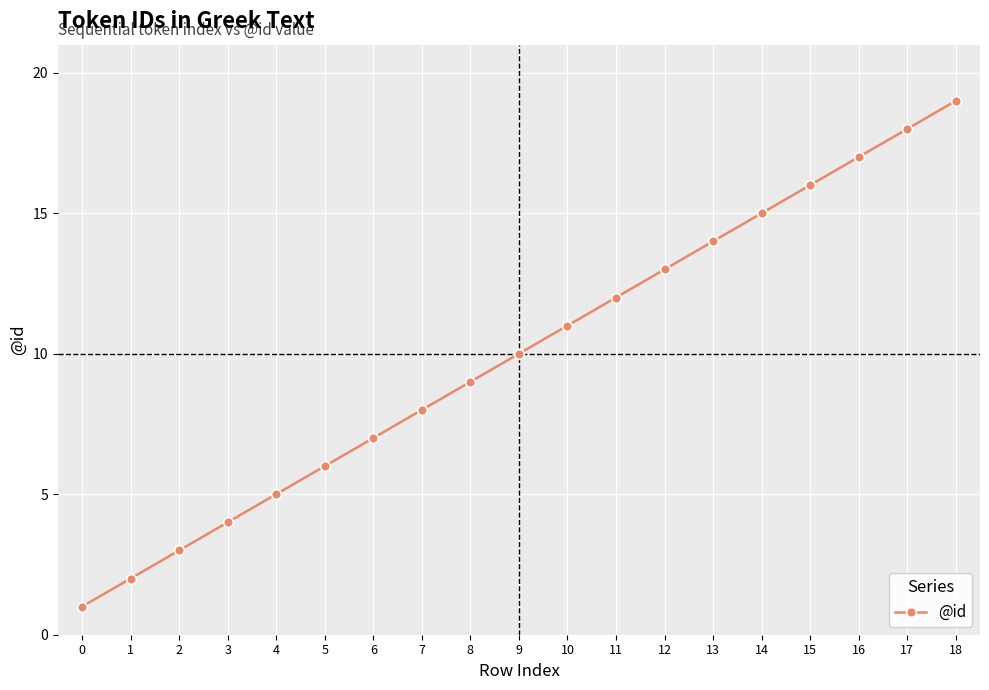

Does the chart have visible grid lines?

Yes